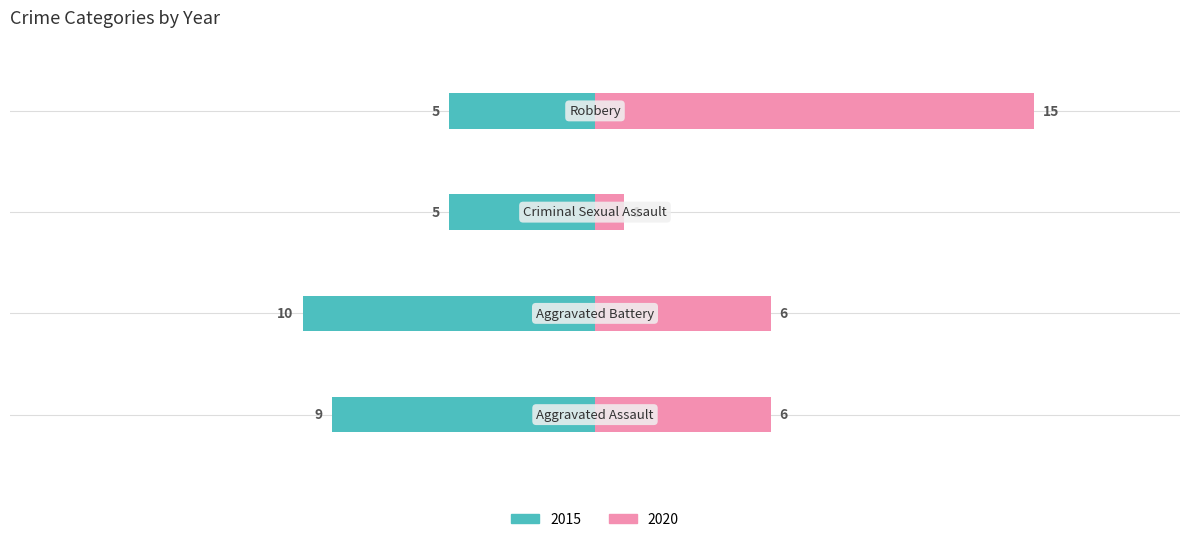

How many data points in 2020 are less than 6?

1